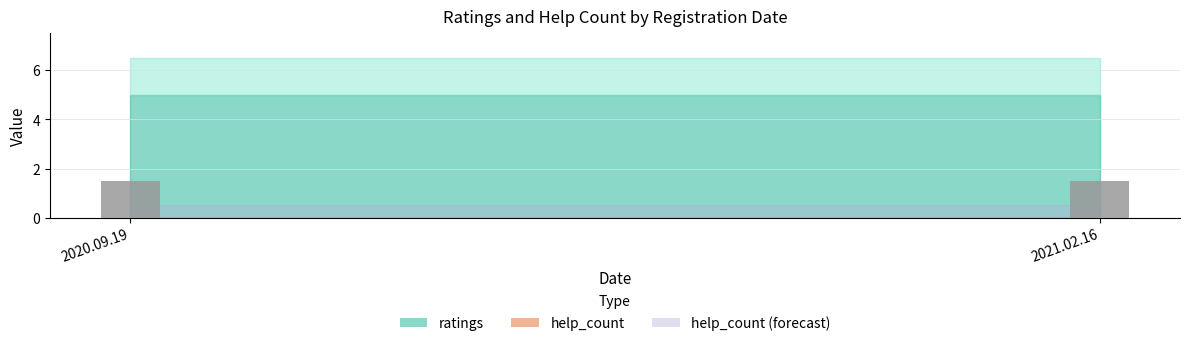

Are the bars grouped side by side (vs. stacked)?

Yes